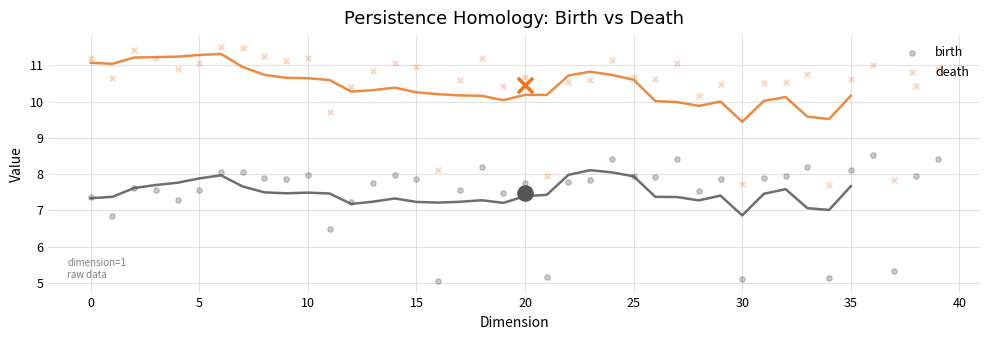

Which series has the widest spread of Y values?

death